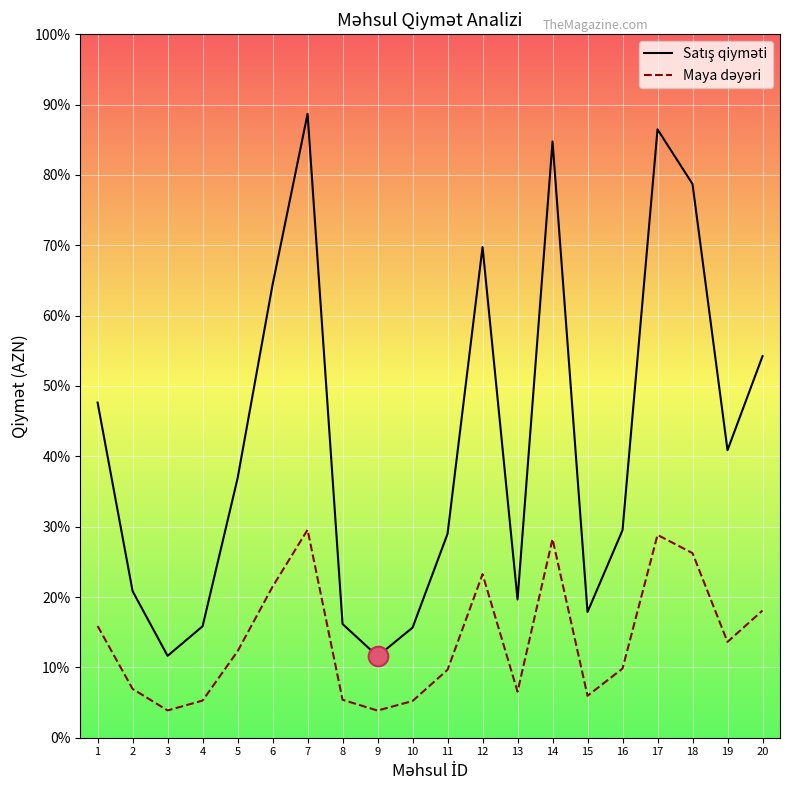

What is the total value across all series at 13?

26.2